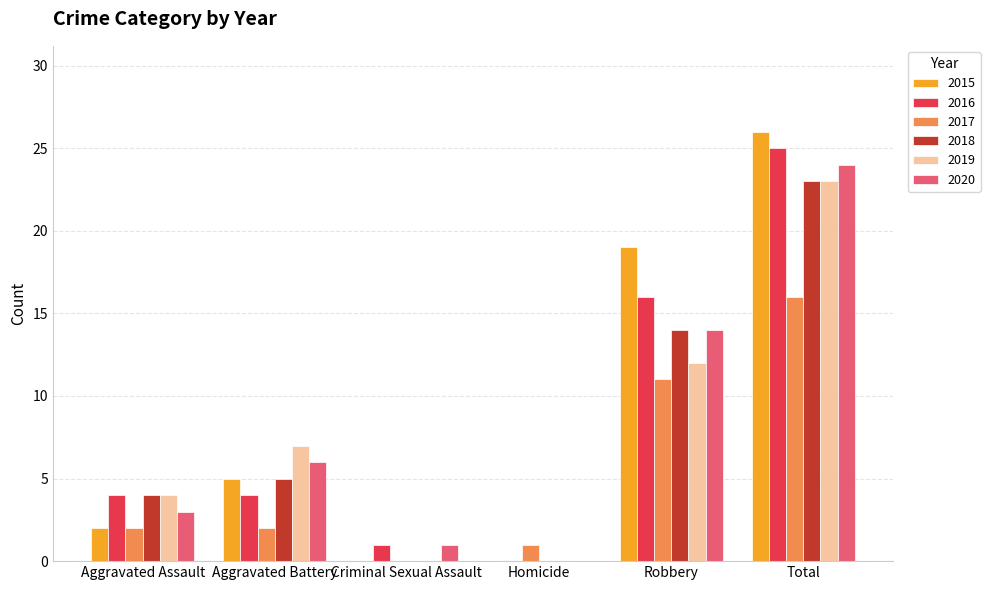

What is the difference between the 2020 values at Robbery and Aggravated Battery?

8